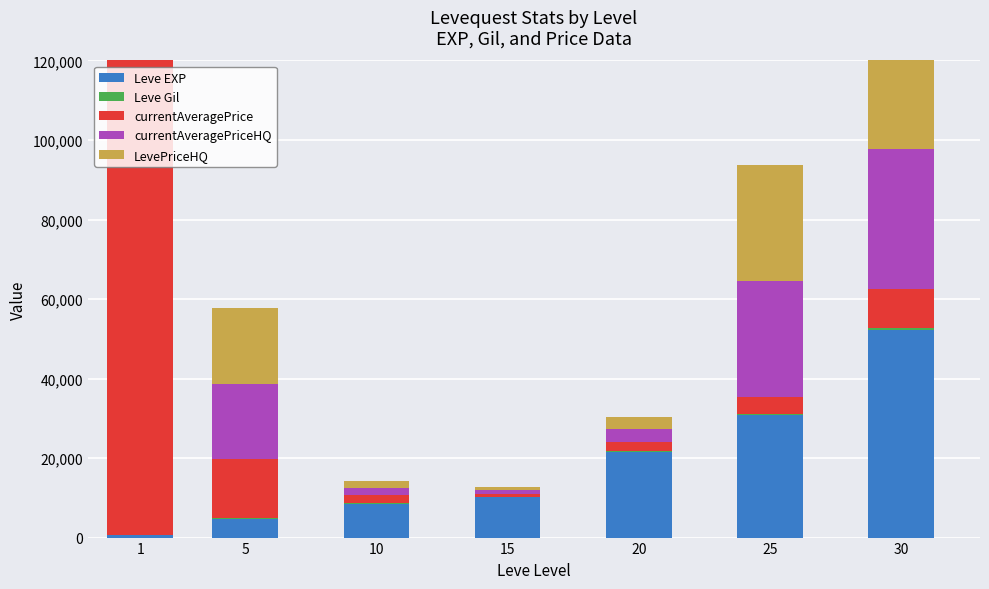

How many data points in Leve EXP are less than 10100?

3